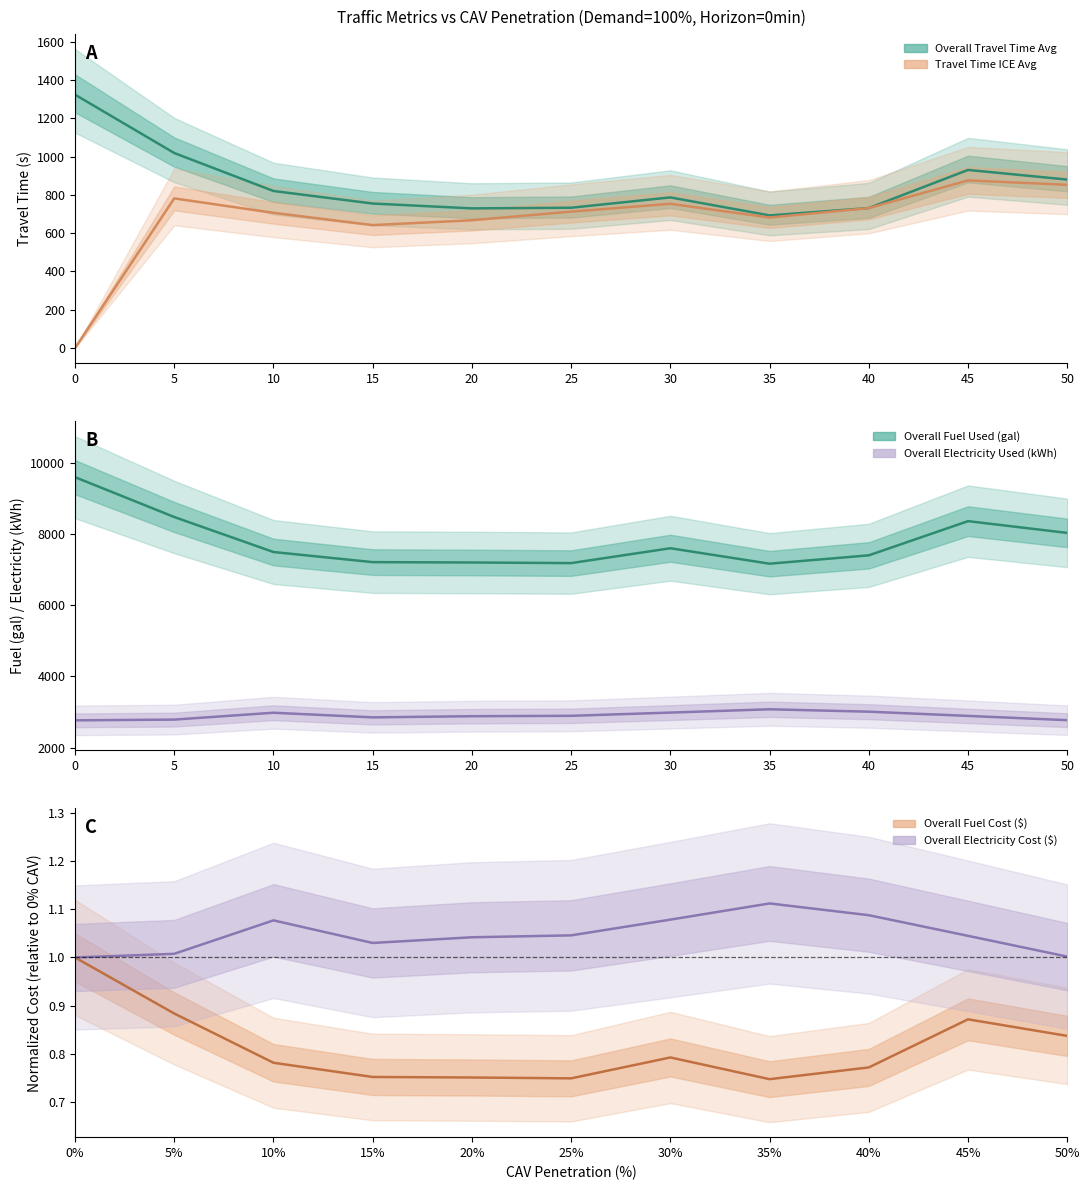

Reading left to right, list all the values displayed in this chart.

Overall_Travel_Time_Avg(s): 1323.5	1018.7	820.2	754.7	729.3	732.8	786.7	692.6	731.1	930.3	879.8
Travel_Time_ICE_Avg(s): 0.0	781.6	706.1	642.0	667.3	712.5	753.3	681.6	731.0	875.5	852.6
Overall_Fuel_Cost($): 1.0	0.9	0.8	0.8	0.8	0.7	0.8	0.7	0.8	0.9	0.8
Overall_Fuel_Used(gallon): 9594.4	8475.1	7491.6	7207.6	7197.3	7180.3	7597.5	7163.8	7398.5	8358.9	8028.3
Overall_Electricity_Used(kWh): 2763.6	2784.7	2977.1	2847.1	2879.8	2890.8	2981.3	3074.4	3006.8	2888.1	2768.6
Overall_Electricity_Cost($): 1.0	1.0	1.1	1.0	1.0	1.0	1.1	1.1	1.1	1.0	1.0